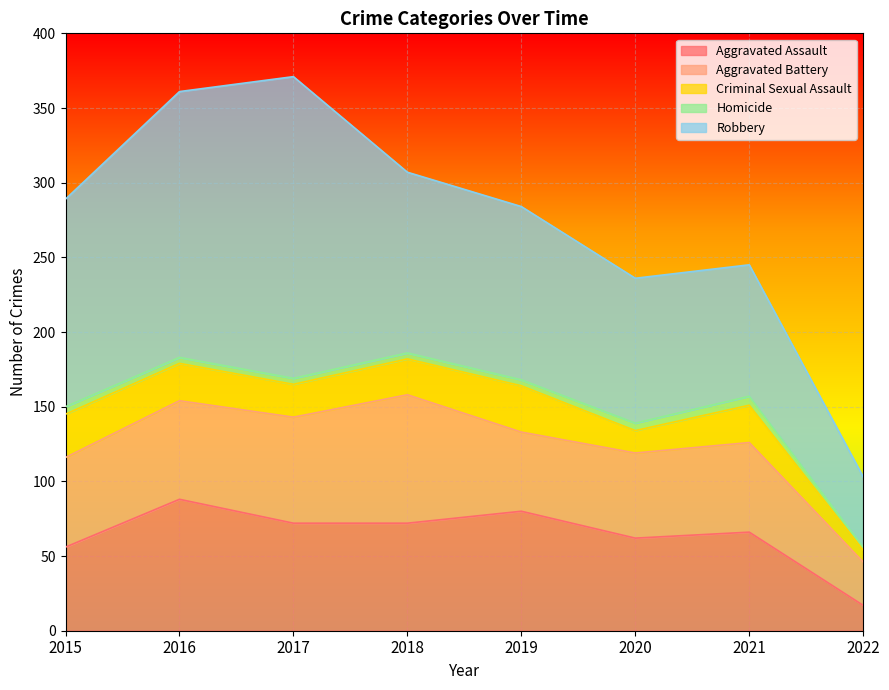

Does the chart display data point markers on the line(s)?

No